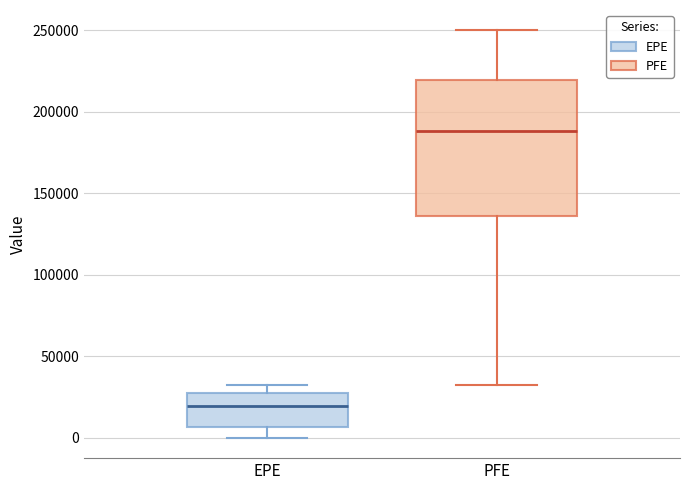

Reading left to right, read every box against the y-axis: the position of its median line, the range the box covers, and the ends of its whiskers. The values are not printed on the chart, so give them approximately, as read against the axis.

EPE: median 20000, box 5000 to 25000, whiskers 0 to 30000
PFE: median 190000, box 135000 to 220000, whiskers 35000 to 250000